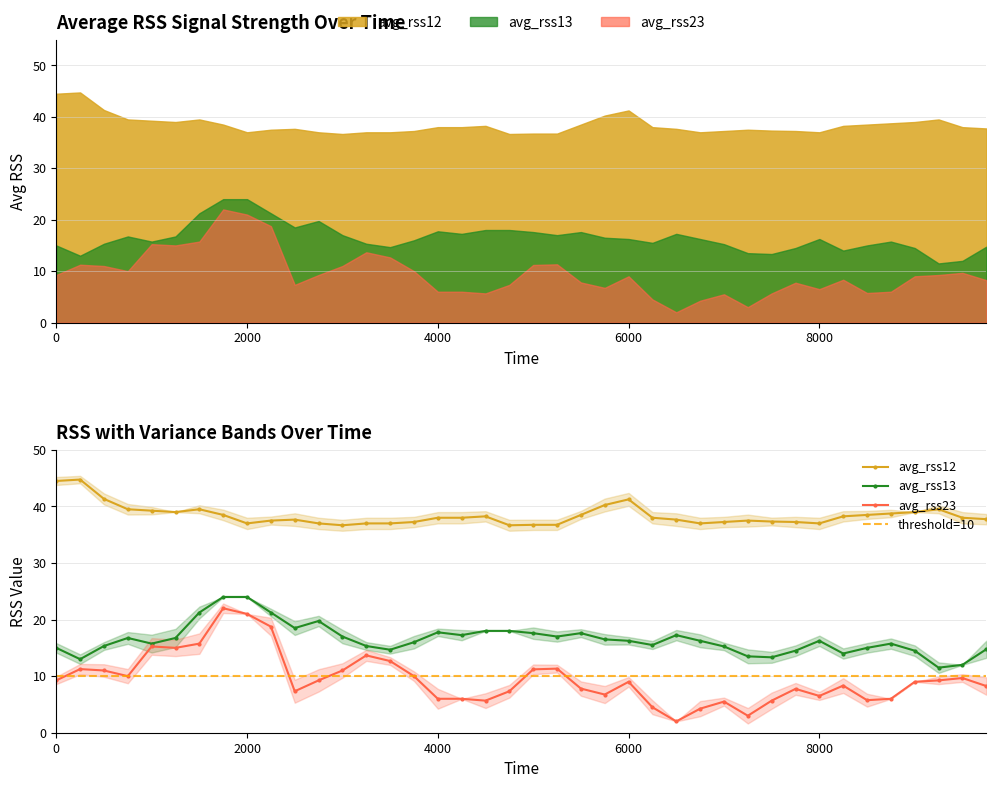

At how many categories does at least one series exceed 41?

4